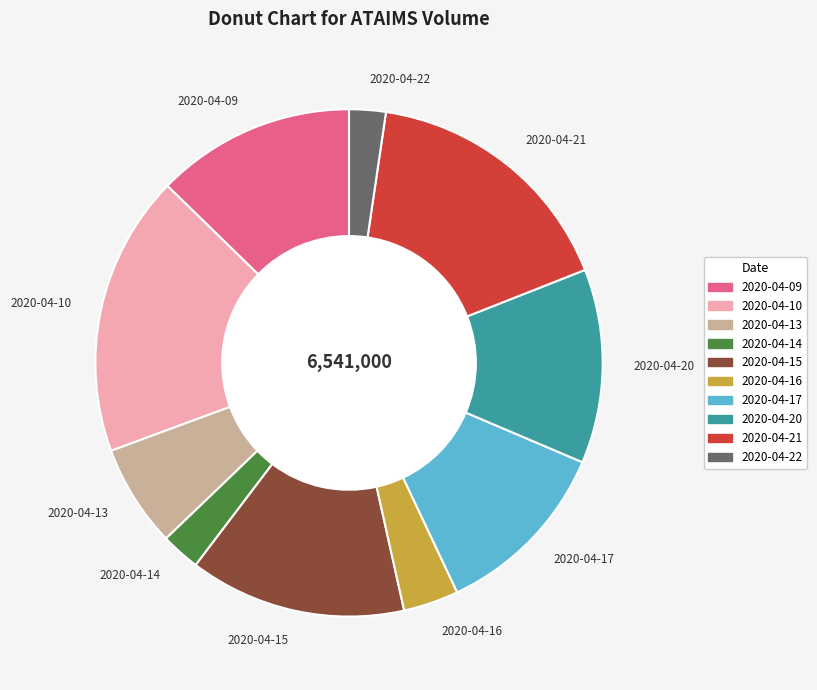

Does 2020-04-16 account for over 50% of the chart?

No